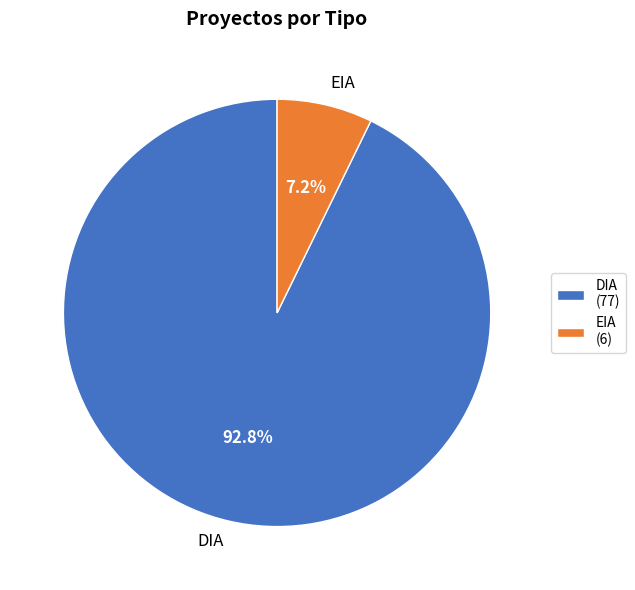

To the nearest percent, what is the combined percentage of EIA and DIA?

100%